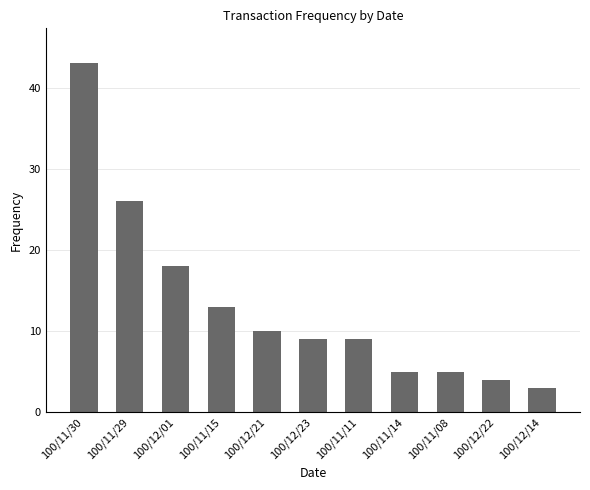

The chart shows a value of 8 at 100/11/08. True or false?

False